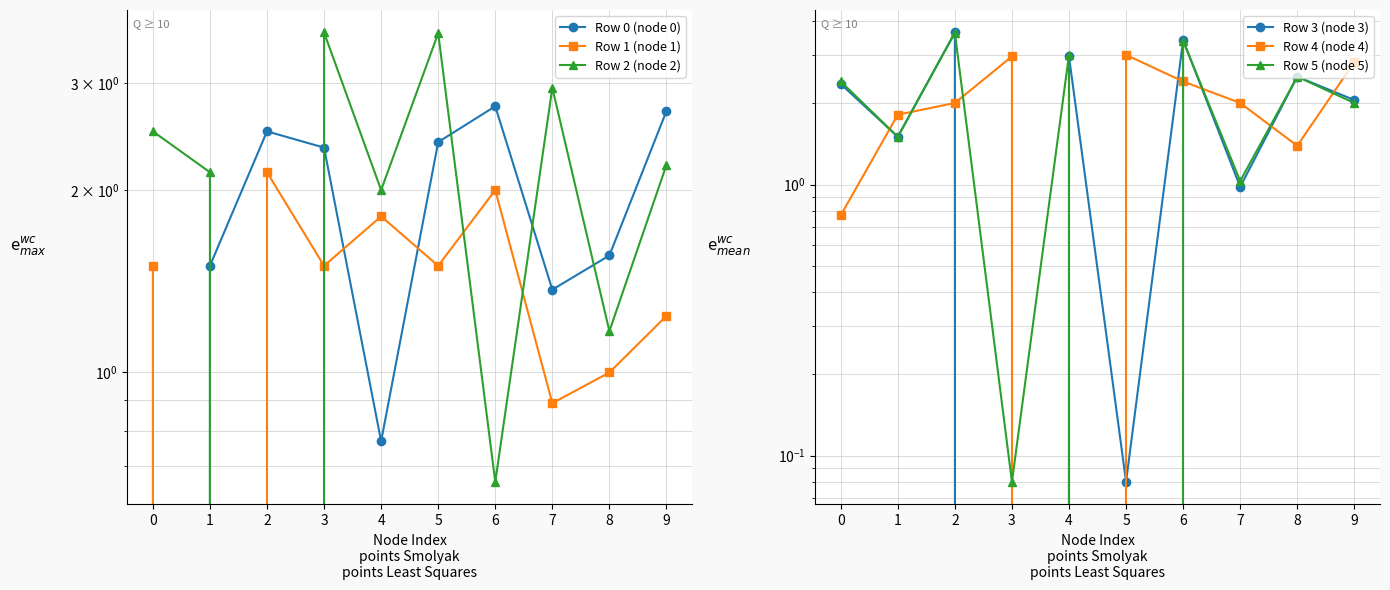

The Row 5 (node 5) series shows 1.5 at 1. True or false?

True